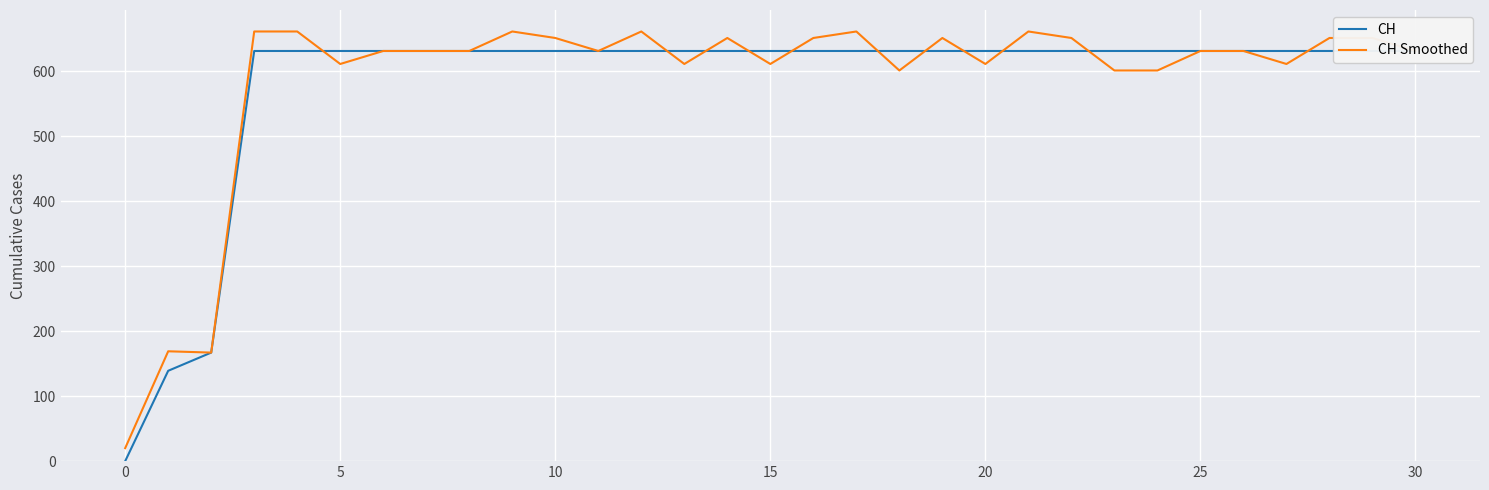

Does the chart display data point markers on the line(s)?

No